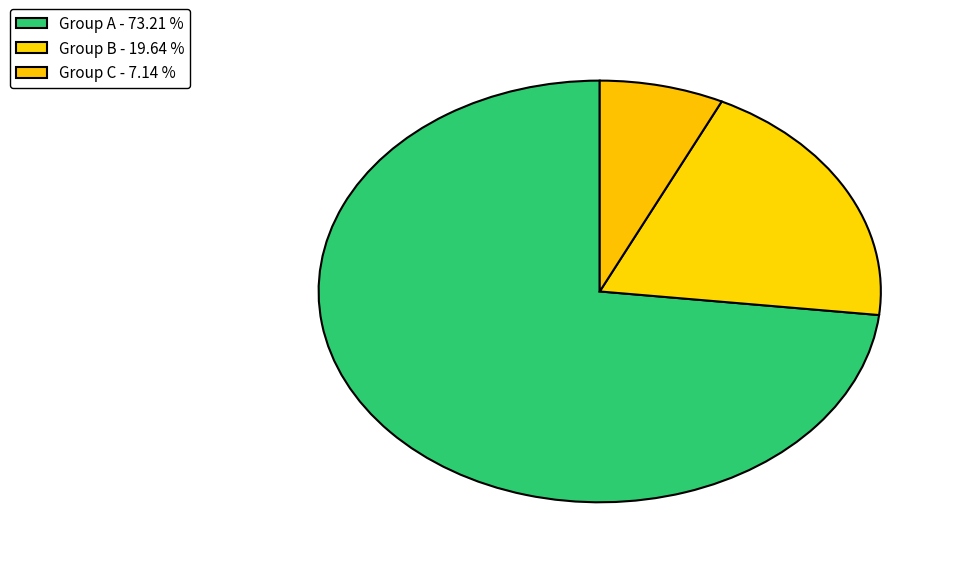

Count the number of slices in the pie.

3